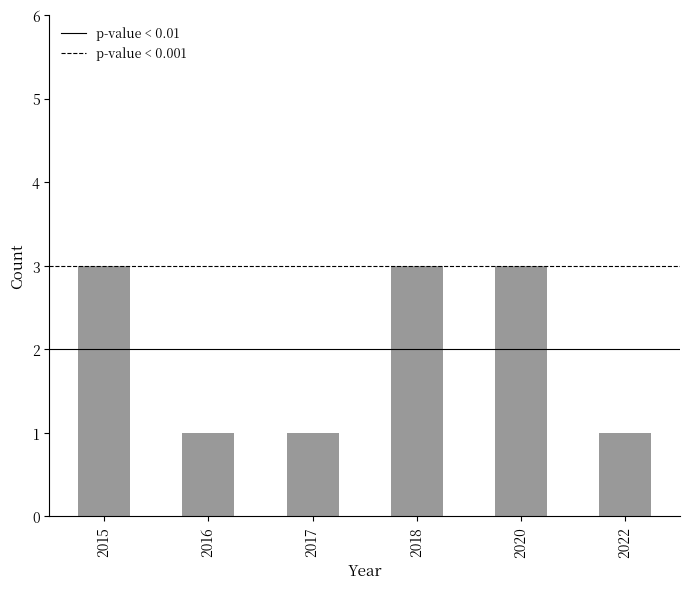

What is the greatest value displayed?

3